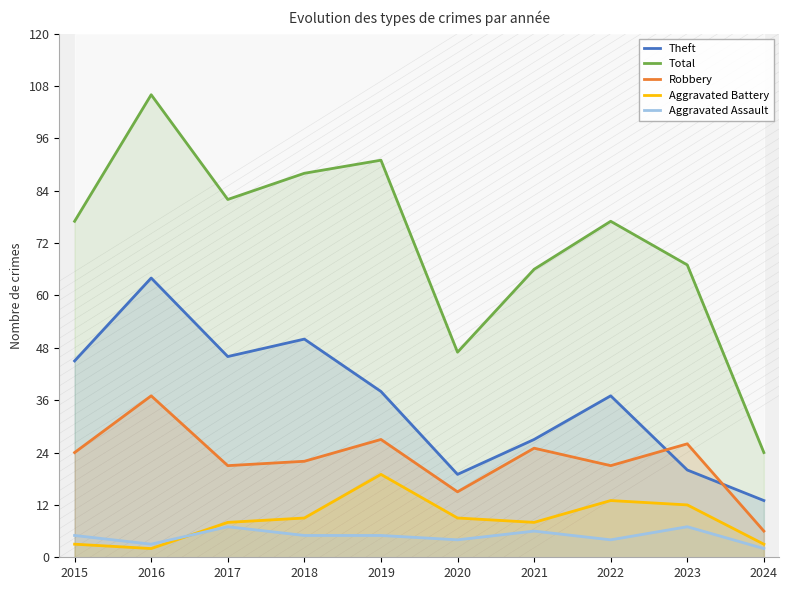

What is the difference between the maximum and minimum values in the Aggravated Assault series?

5